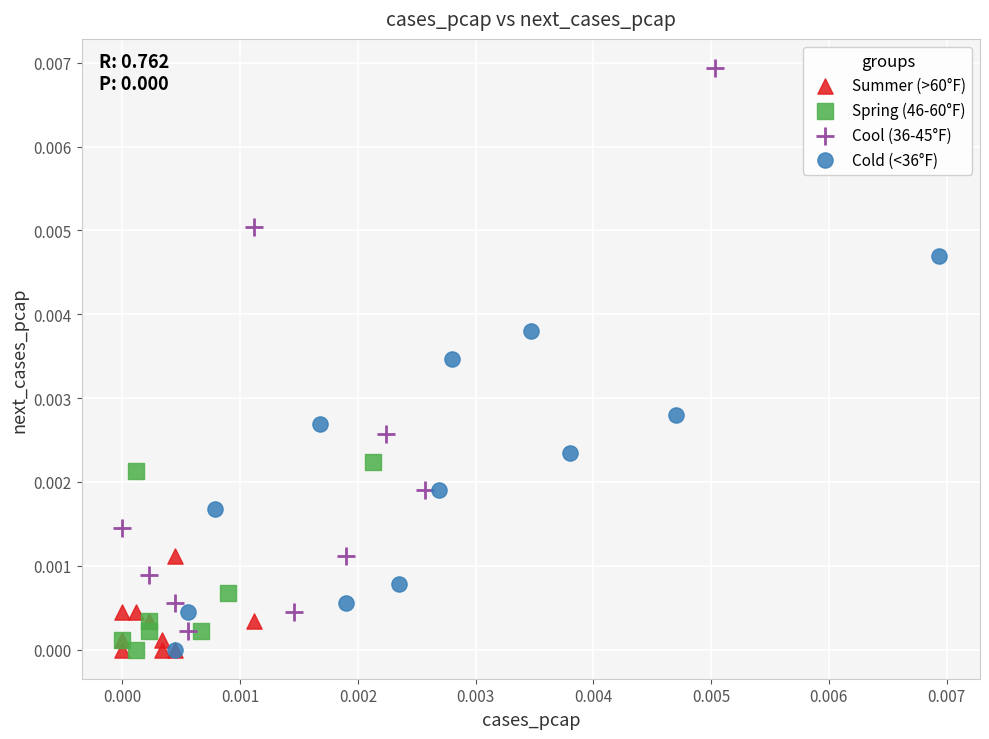

Which series has the largest Y range (max minus min)?

Cool (36-45°F)